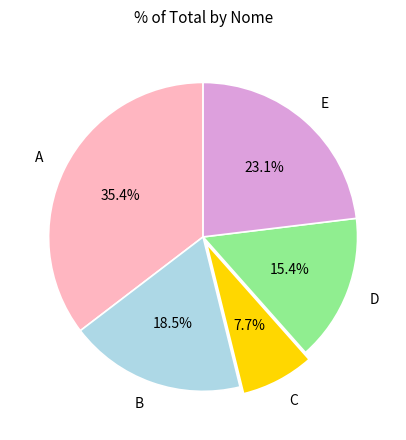

What is the largest slice in the pie chart?

A